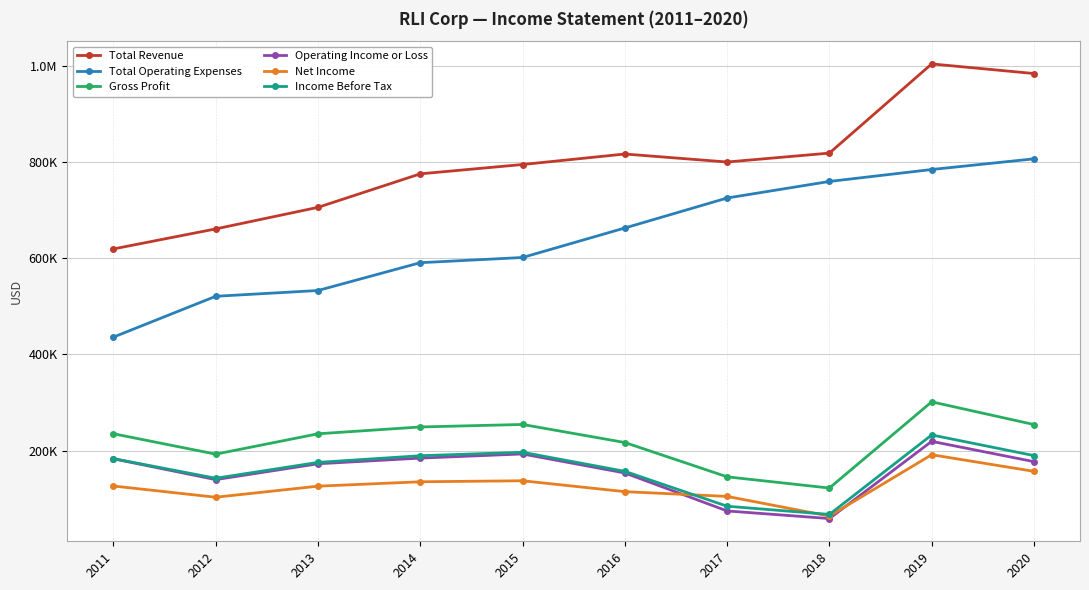

Is it true that Net Income equals 135400 at 2014?

True